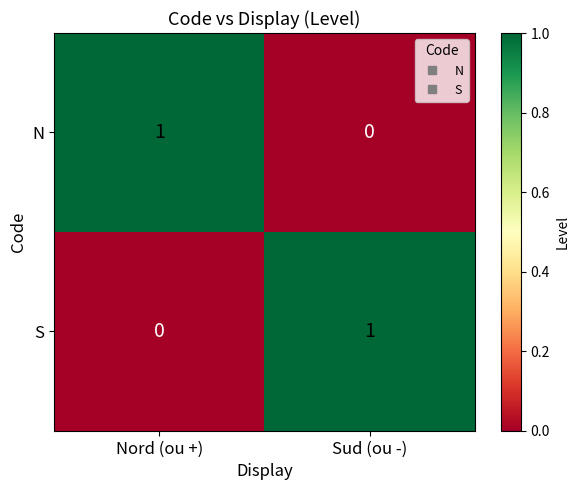

At which label does N reach its minimum?

Sud (ou -)